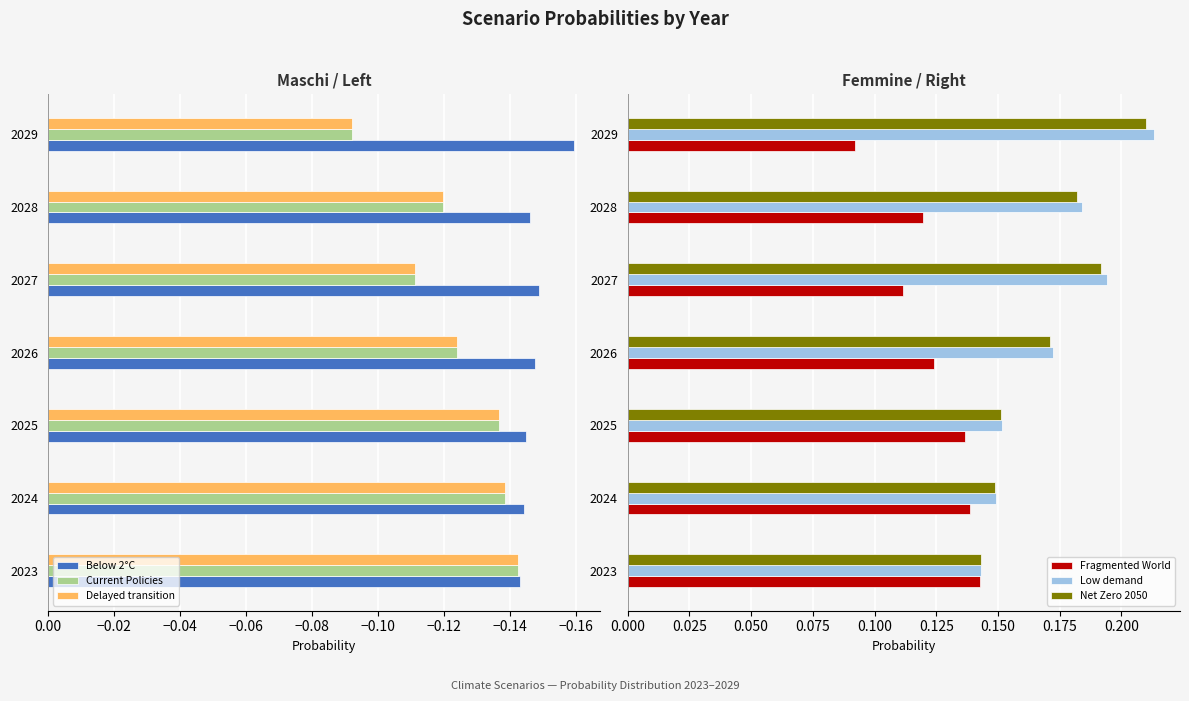

Which series has the largest total across all categories?

Low demand